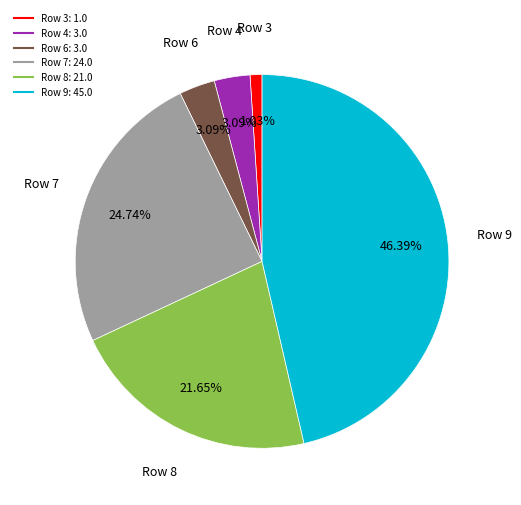

Is there a majority slice in this chart?

No